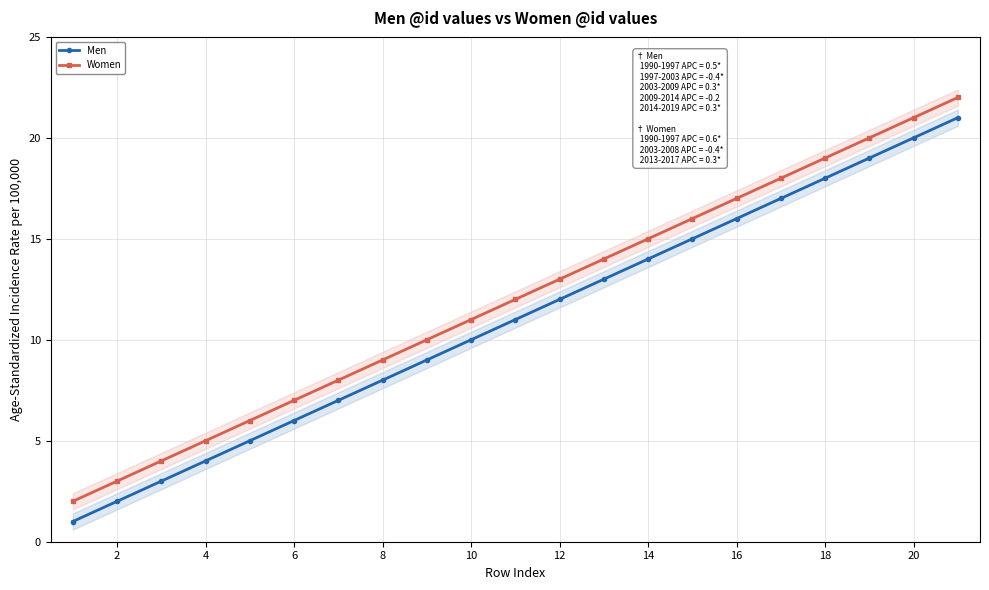

True or false: Men has more than 0 points higher than both neighbors.

False